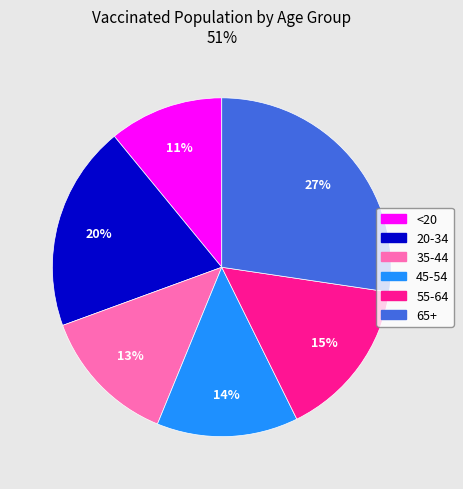

How many segments does this pie chart have?

6